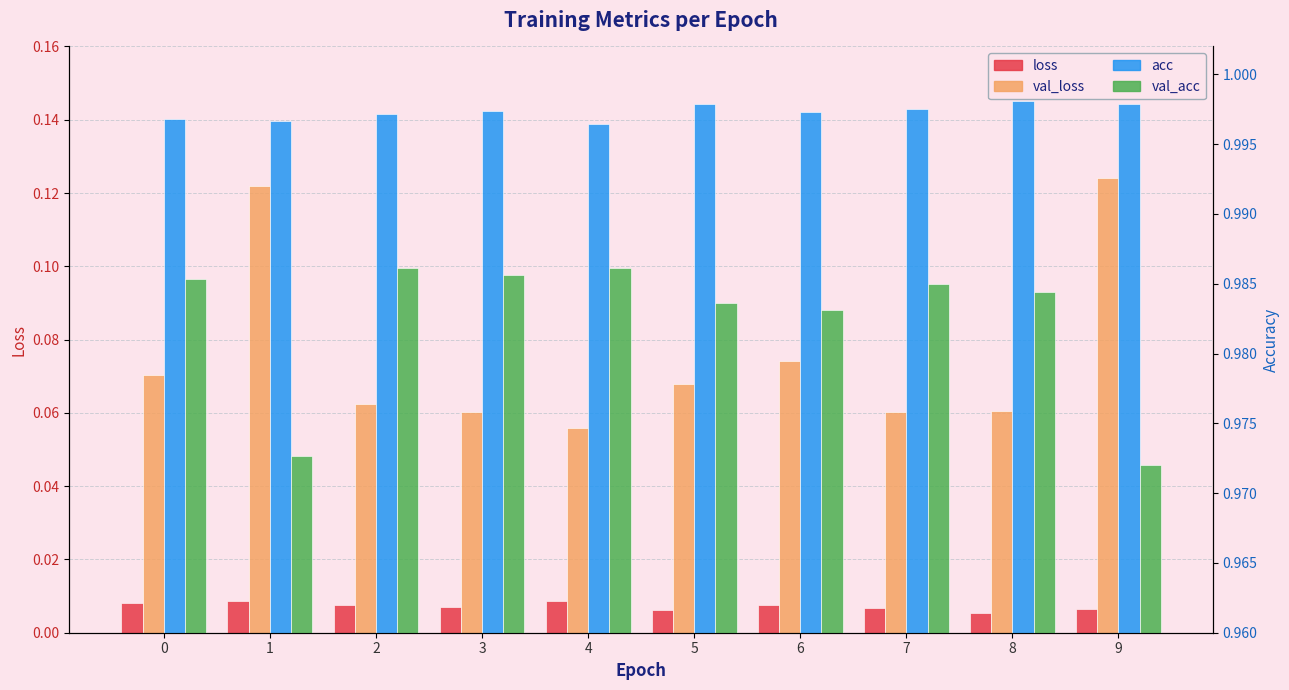

Is it true that acc equals 1.0 at 1?

True